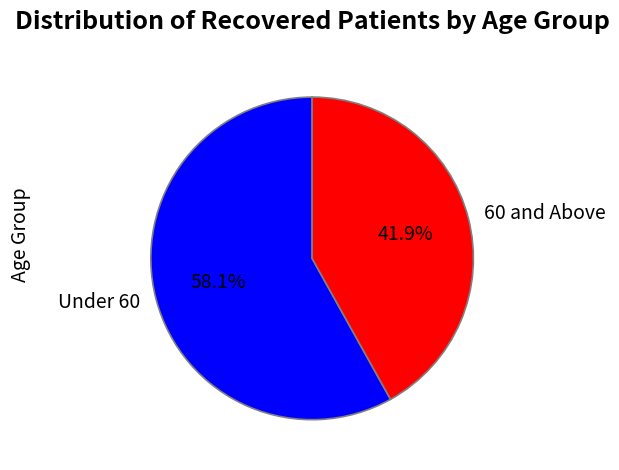

Rank the categories by value from lowest to highest.

60 and Above, Under 60